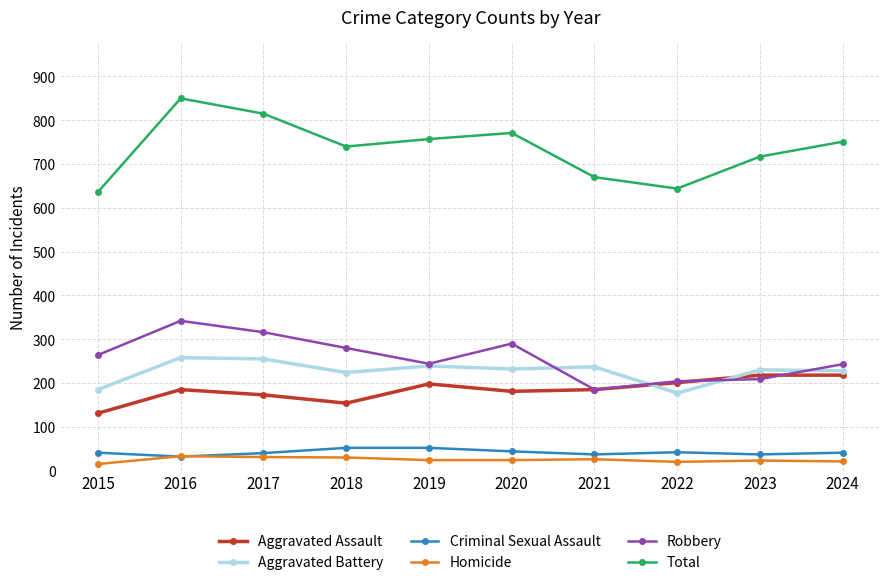

Is the value of Criminal Sexual Assault at 2024 greater than the value of Robbery at 2016?

No